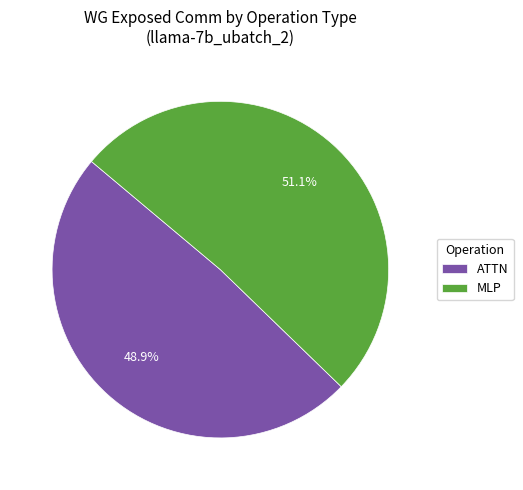

Rank the categories by value from lowest to highest.

ATTN, MLP